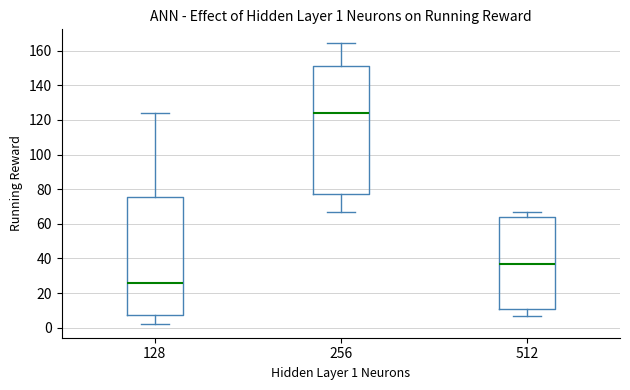

Which box's median line is the lowest?

128